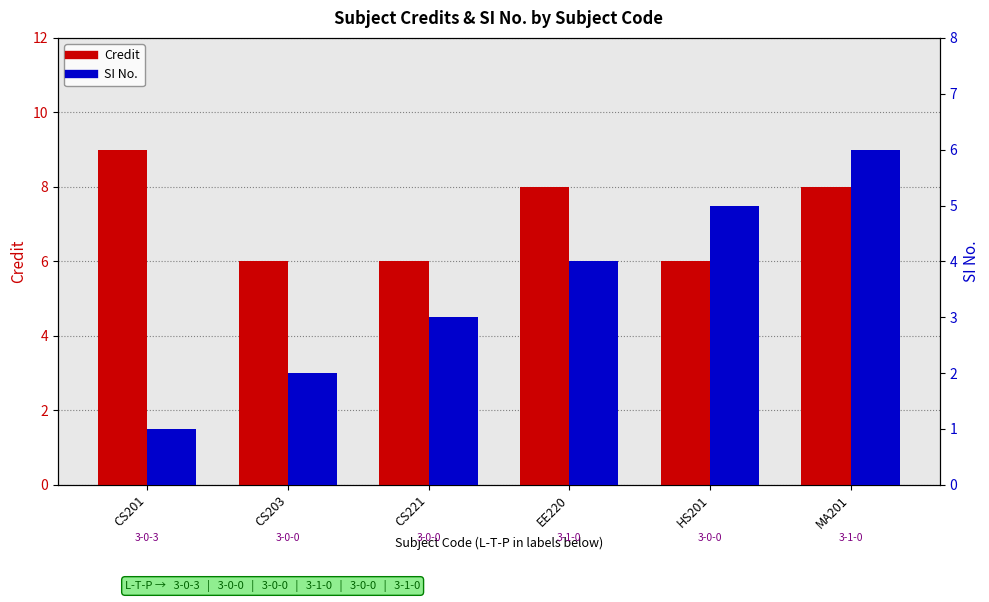

How many bars are there in total?

12